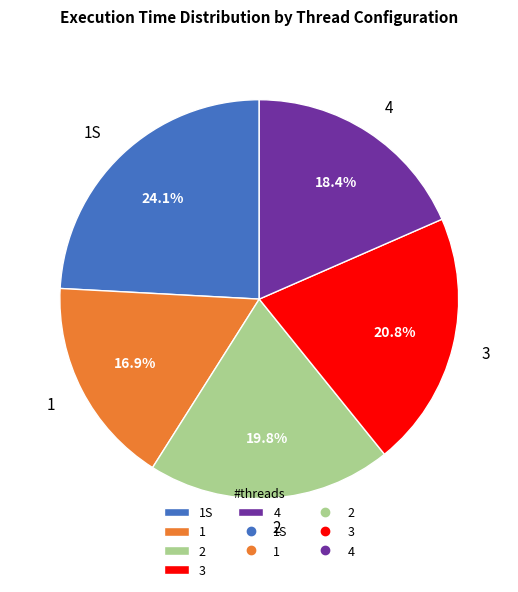

Is 3 the majority of the pie?

No